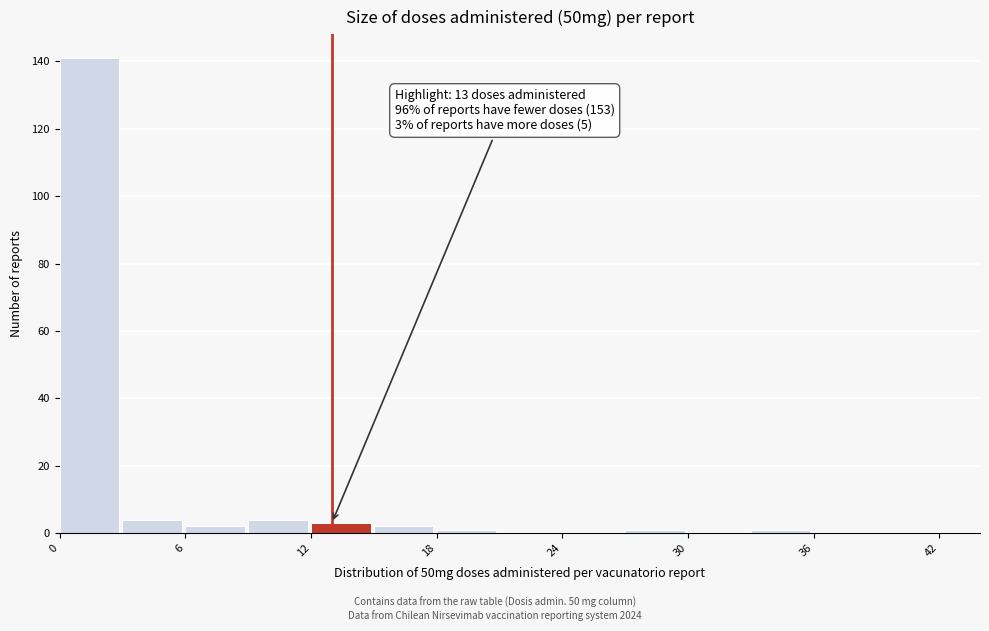

Read against the x-axis, roughly where is the centre of the tallest bar?

1